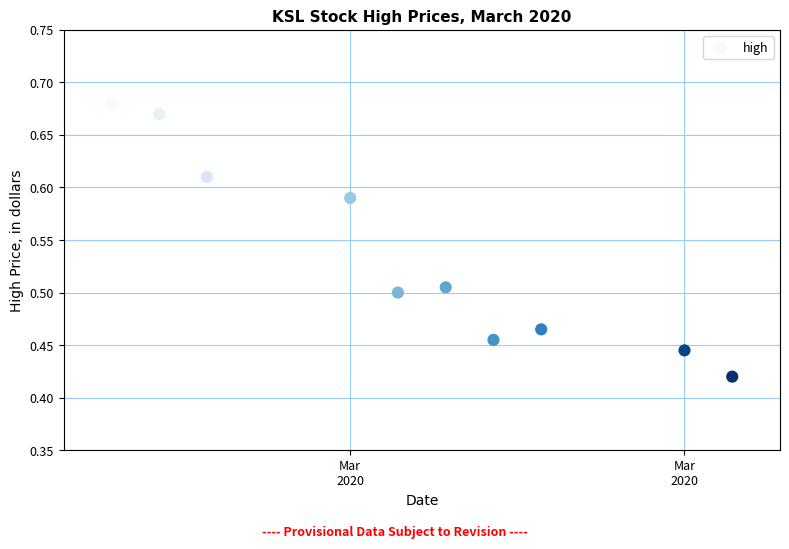

What is the range of Y values (max minus min)?

0.3